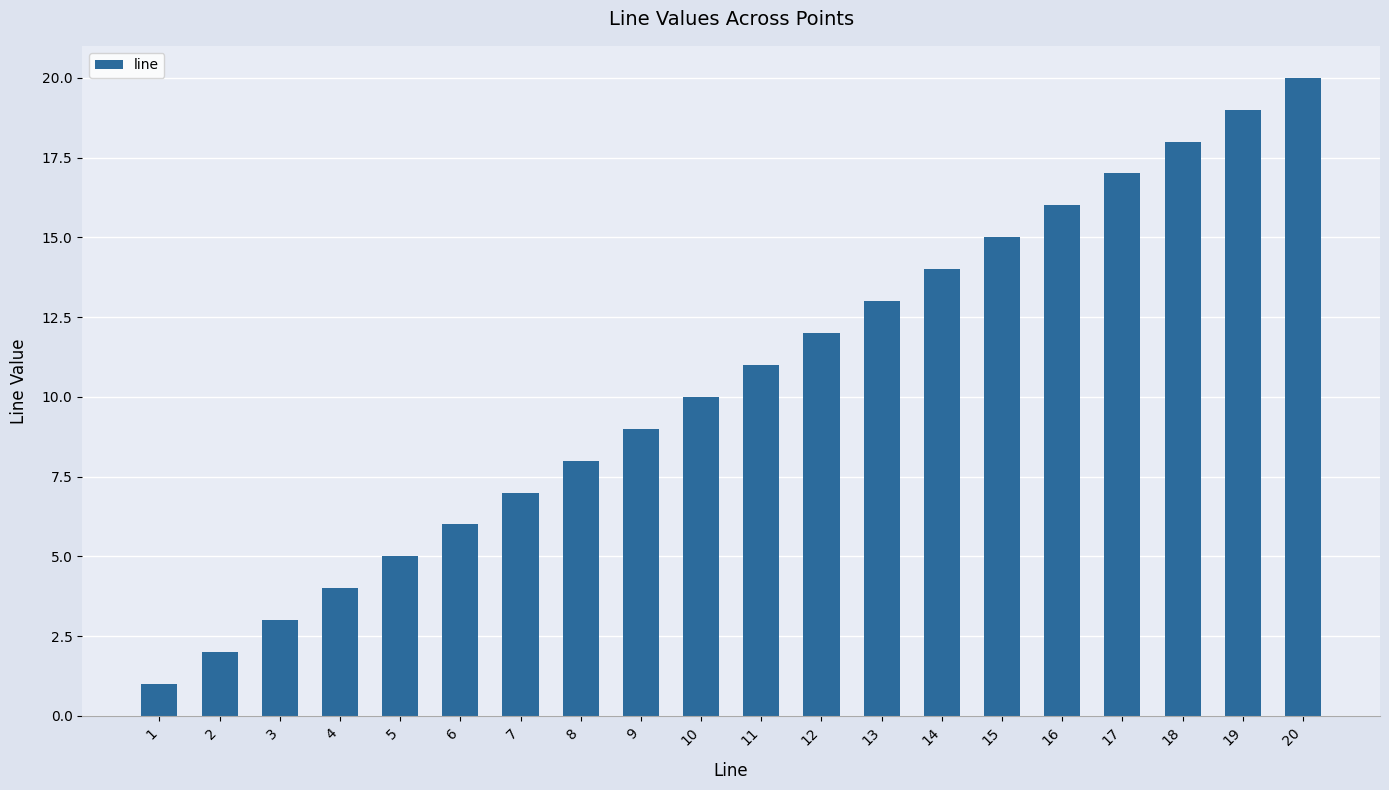

True or false: the data shows 11 at 11.

True